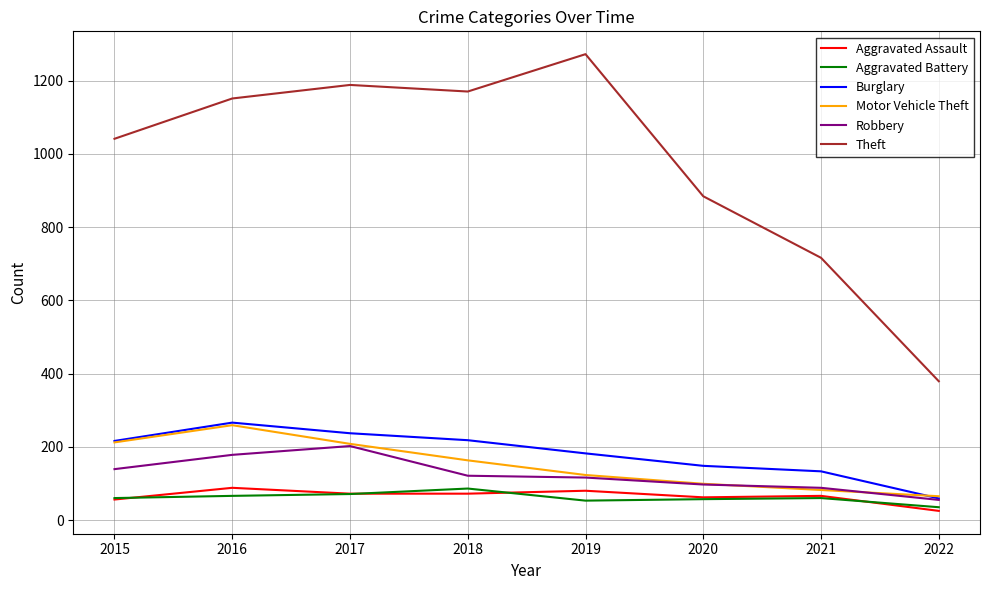

Does the chart display data point markers on the line(s)?

No